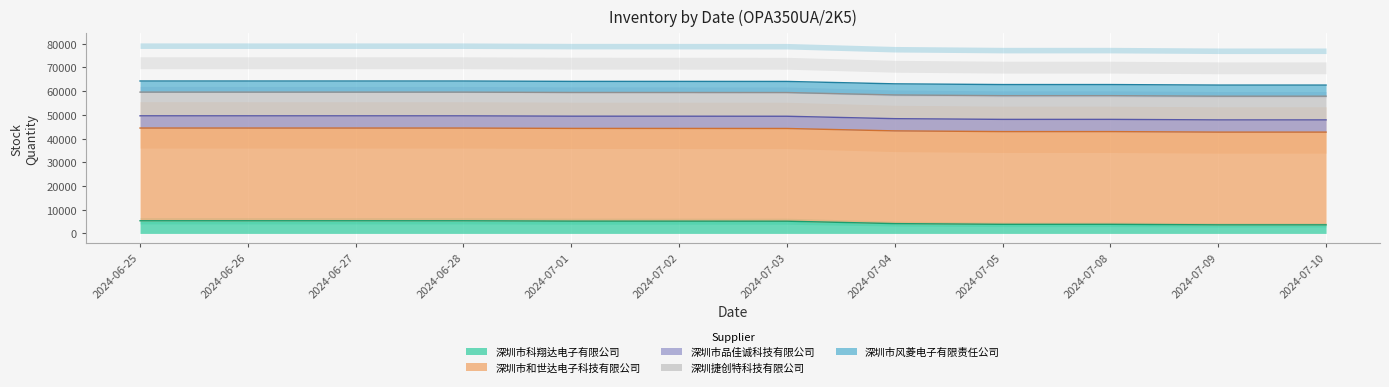

True or false: 深圳市风菱电子有限责任公司 and 深圳捷创特科技有限公司 intersect in this chart.

False